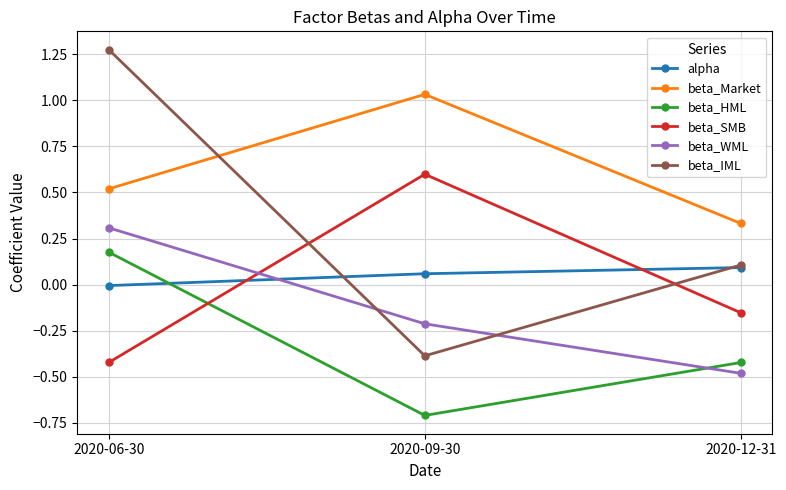

What is the minimum value for beta_WML?

-0.5